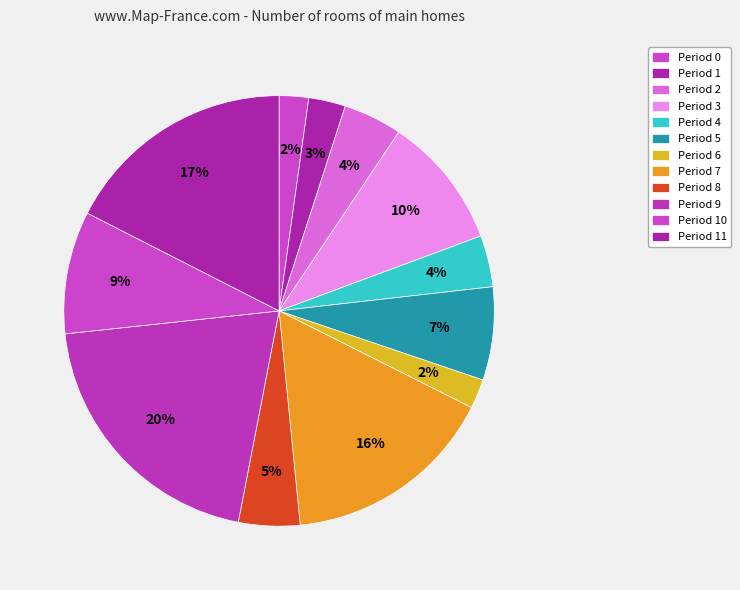

Is the sum of Period 7 and Period 5 greater than half?

No